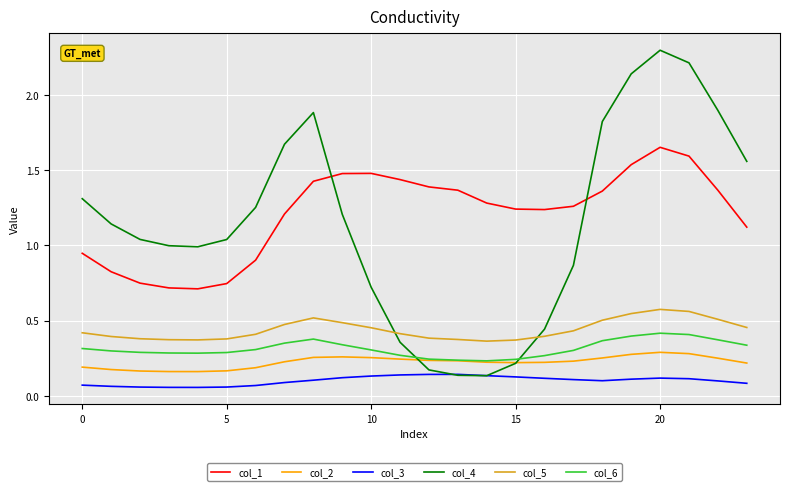

Rank the series by their maximum value, from lowest to highest.

col_3, col_2, col_6, col_5, col_1, col_4